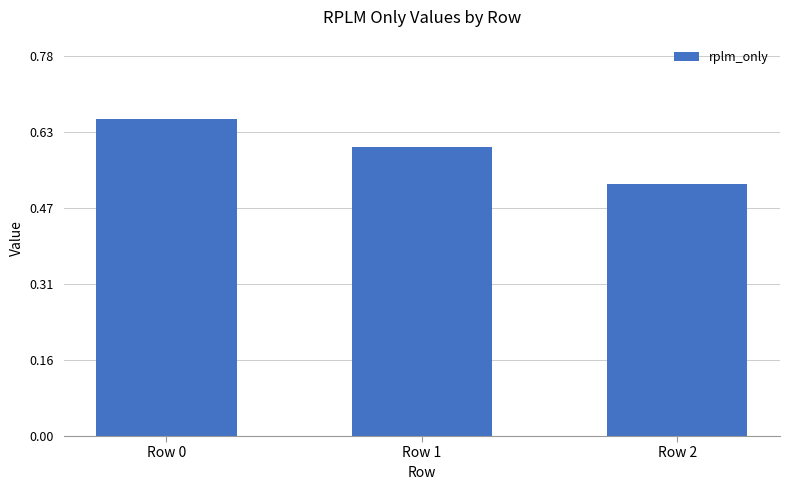

How many values are between 0 and 1?

3